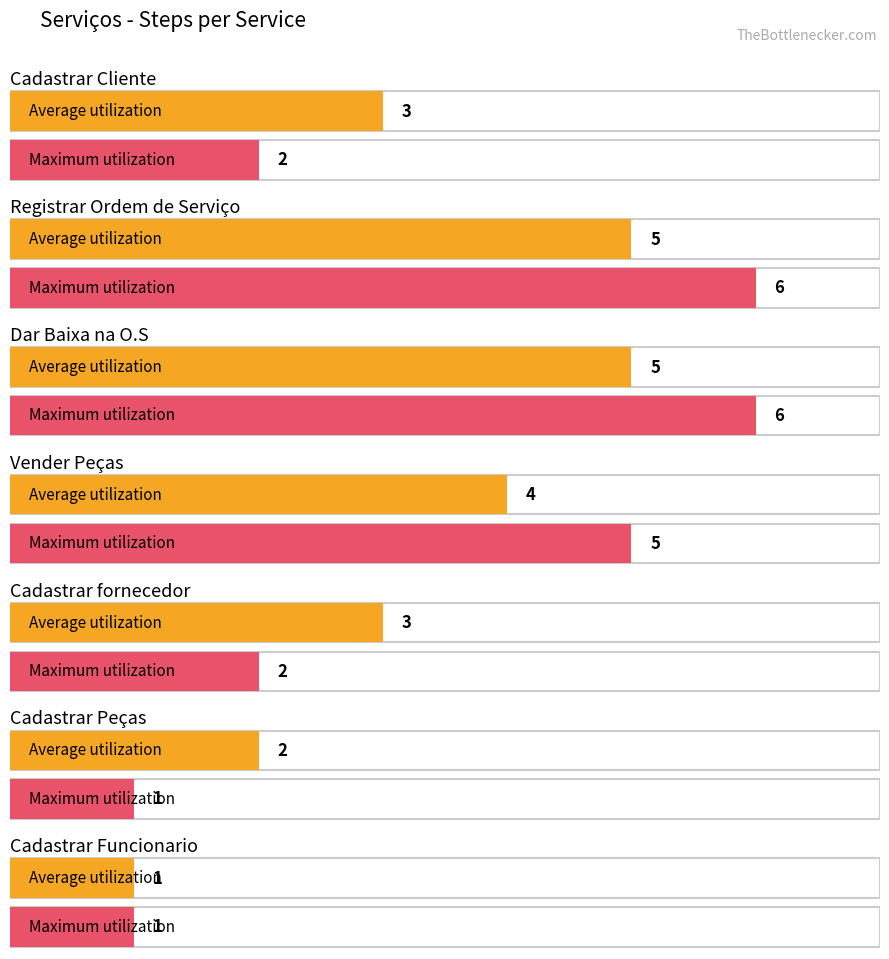

What is the difference between the second highest and second lowest values in the Maximum utilization series?

5